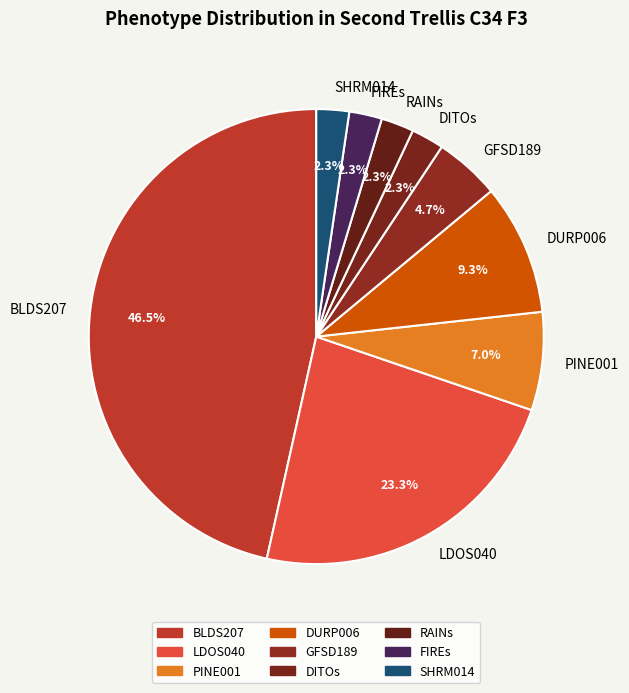

True or false: LDOS040 accounts for 32% of the total.

False